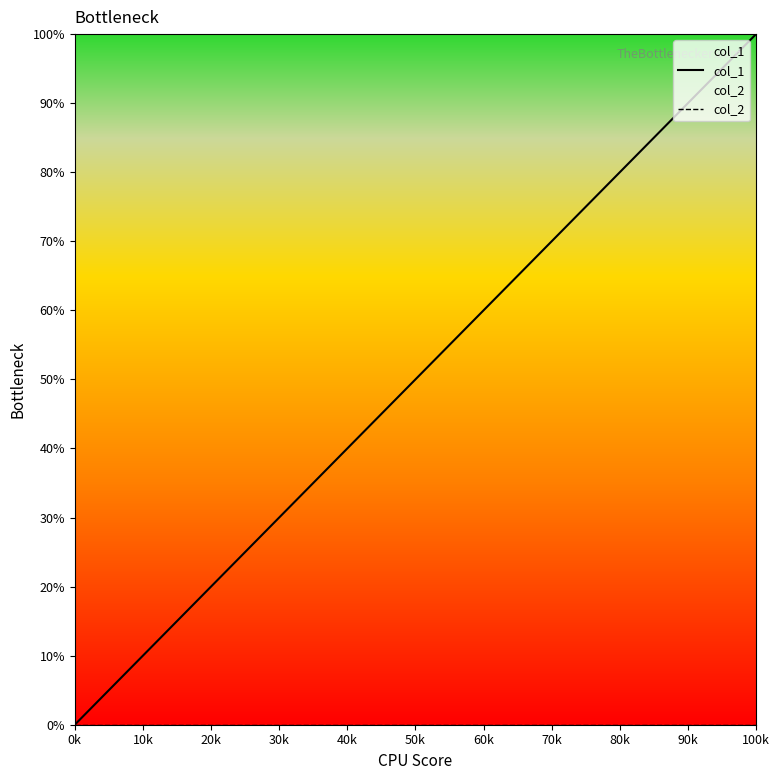

Does the chart display data point markers on the line(s)?

No